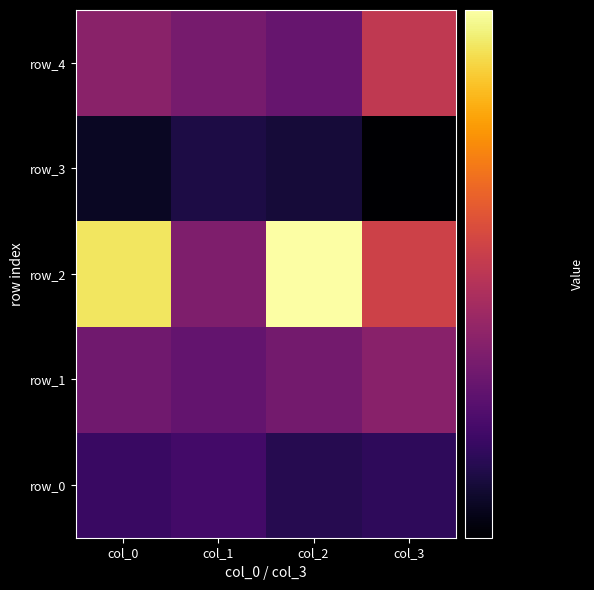

Count the row_2 values in the range 0 to 1.

4